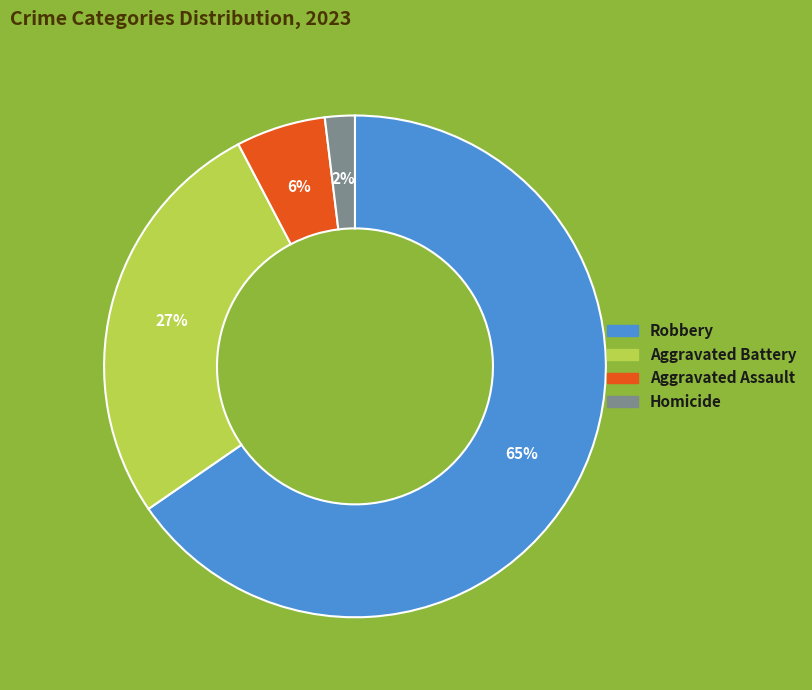

How many slices are in this pie chart?

4